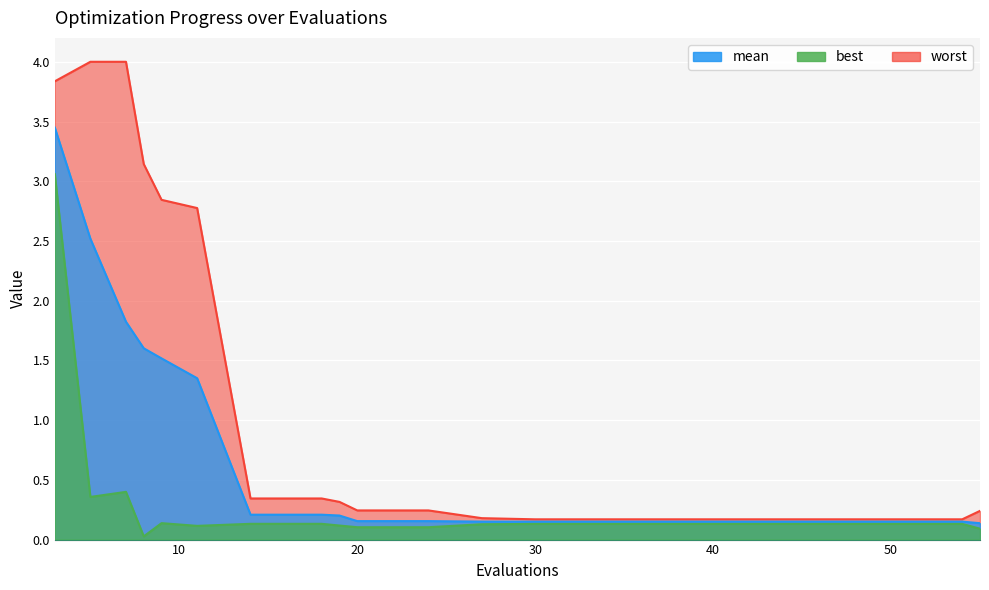

Reading left to right, extract all data points from this chart.

mean: 3.4	2.5	1.8	1.6	1.5	1.4	0.2	0.2	0.2	0.2	0.2	0.2	0.2	0.2	0.2	0.2	0.2	0.2	0.2	0.1
best: 3.1	0.4	0.4	0.0	0.1	0.1	0.1	0.1	0.1	0.1	0.1	0.1	0.1	0.1	0.1	0.1	0.1	0.1	0.1	0.1
worst: 3.8	4.0	4.0	3.1	2.8	2.8	0.3	0.3	0.3	0.2	0.2	0.2	0.2	0.2	0.2	0.2	0.2	0.2	0.2	0.2